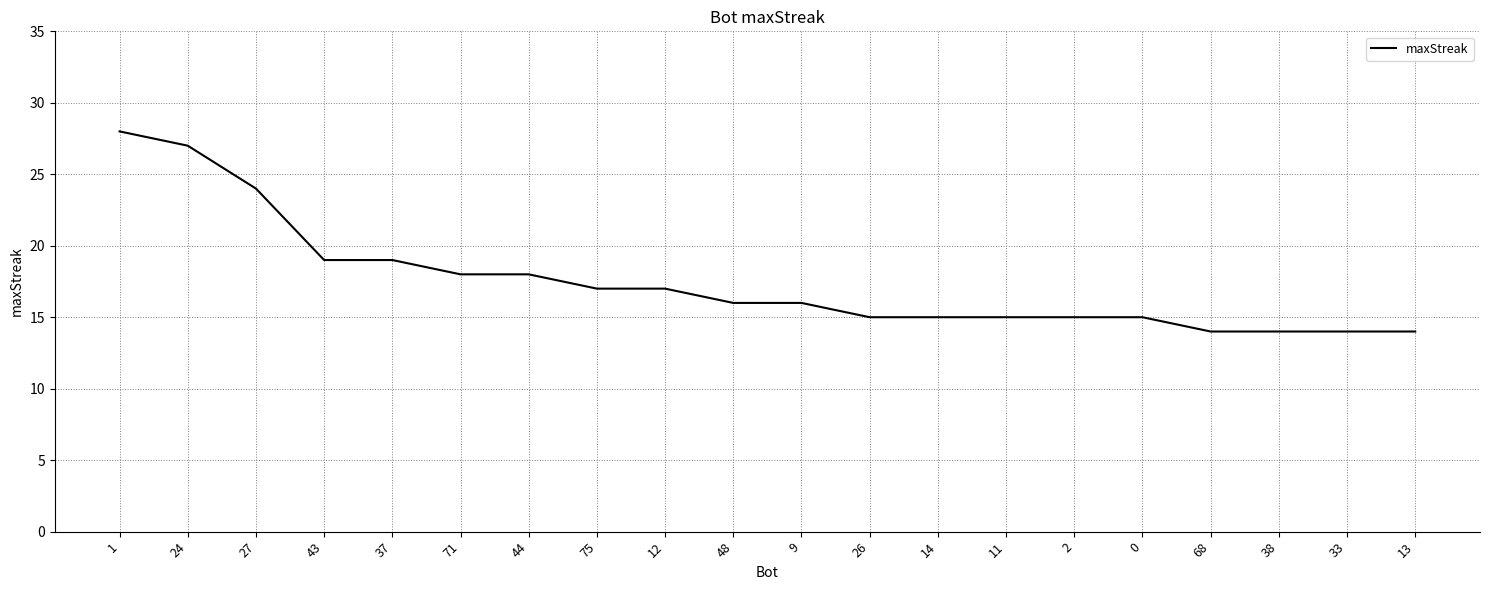

Approximately how many times larger is the value at 33 compared to 37?

0.7